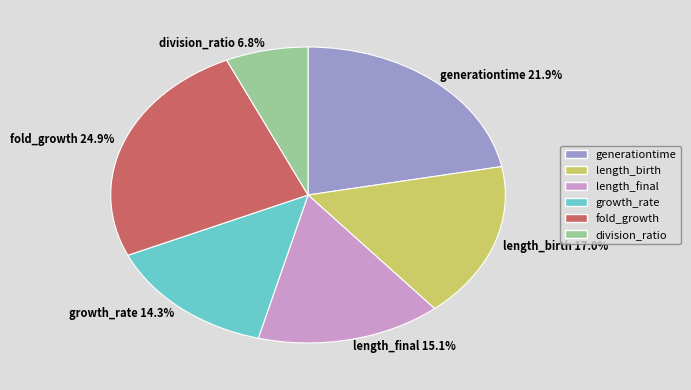

Is growth_rate the majority of the pie?

No